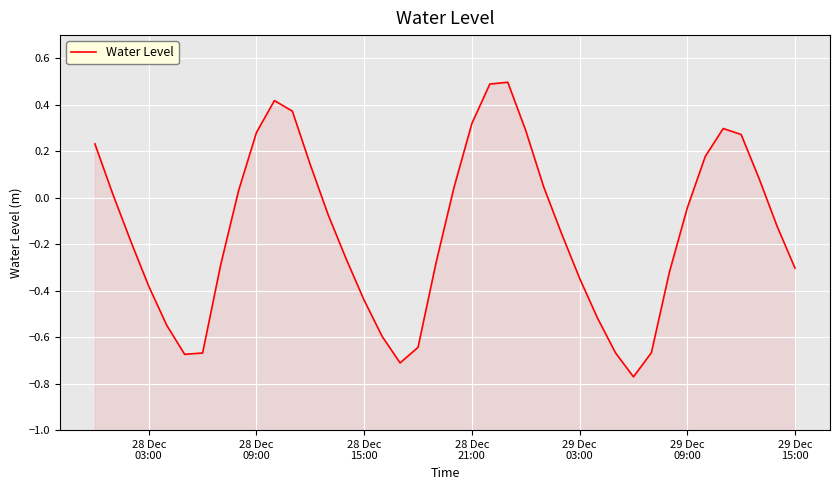

What is the value of the 8th point from the left?

-0.3